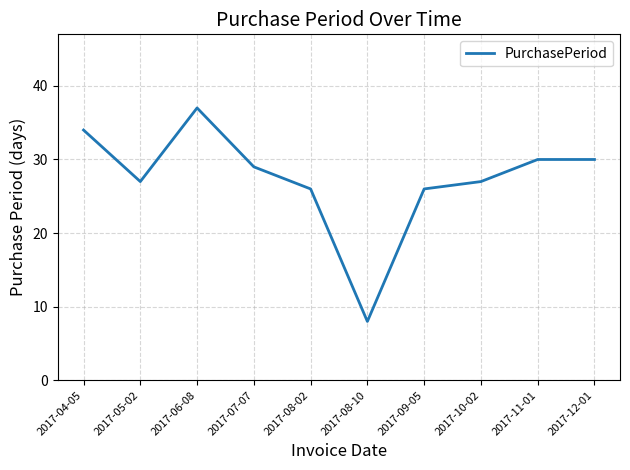

Is this an area chart (filled region under the line)?

No